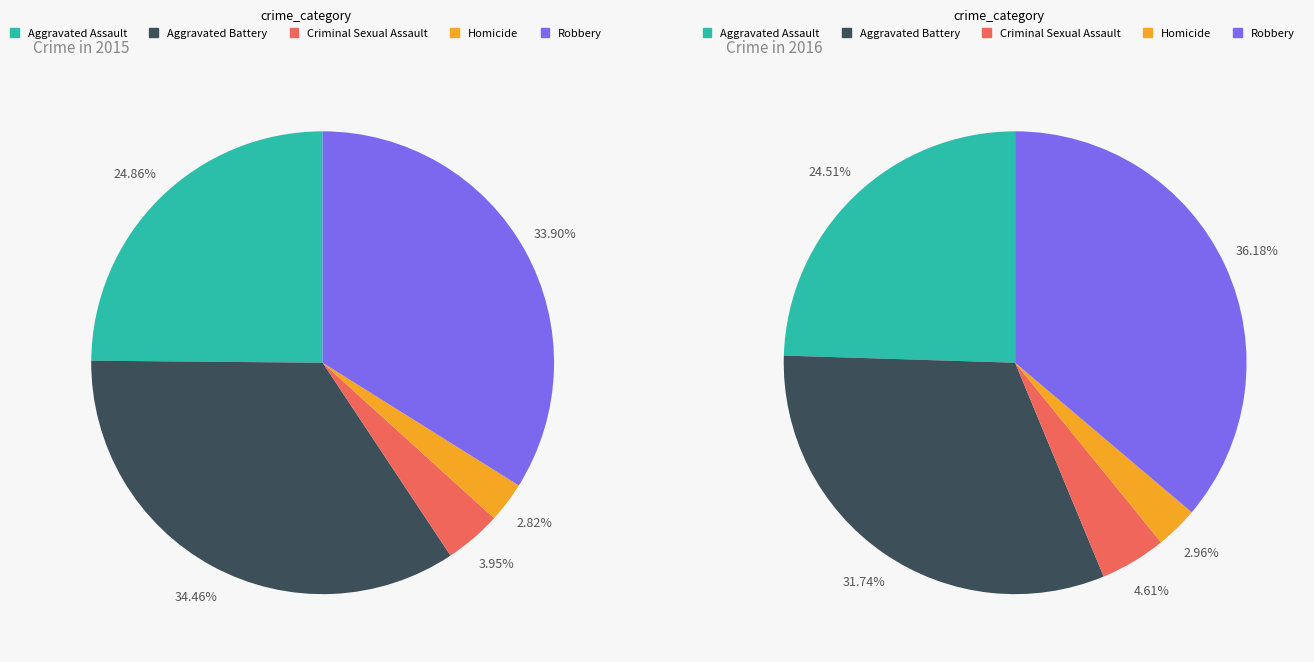

Is there a majority slice in this chart?

No